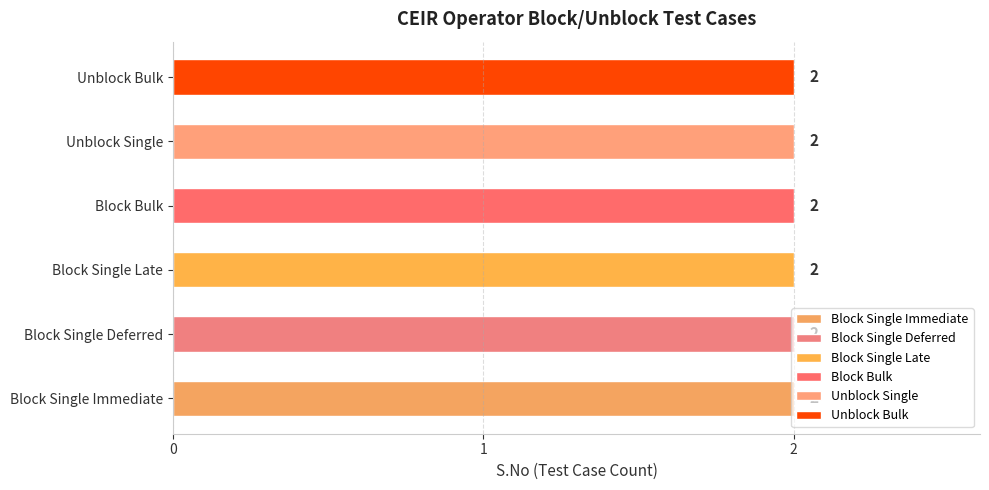

What are all the series names shown in the legend?

Block Single Immediate, Block Single Deferred, Block Single Late, Block Bulk, Unblock Single, Unblock Bulk